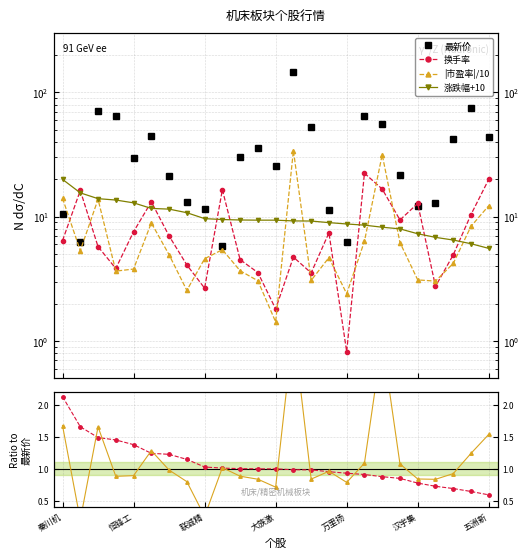

Is it true that 涨跌幅 ratio equals 0.9 at 19?

True